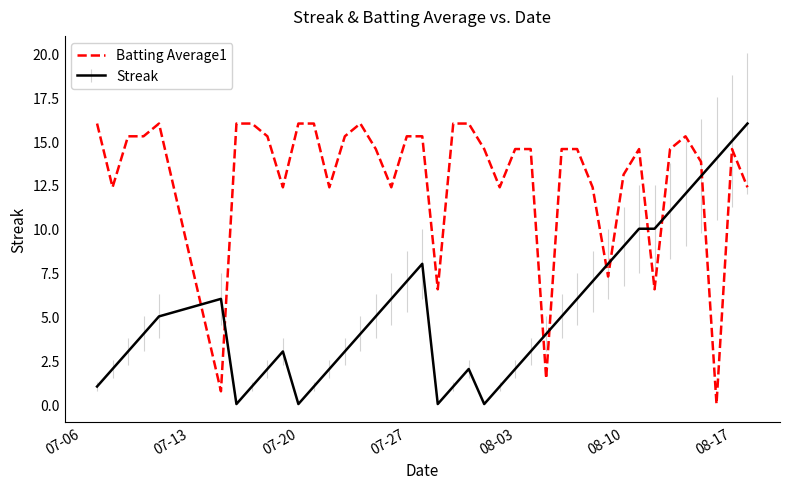

Which series ends up on top after the final intersection of Batting Average1 and Streak?

Streak